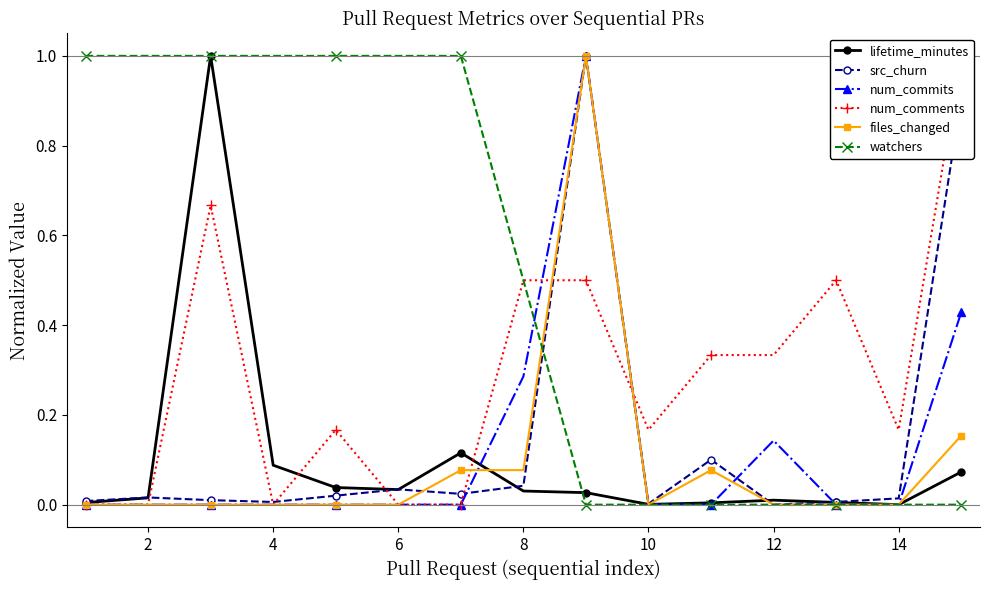

How many values in the files_changed series exceed 0?

5